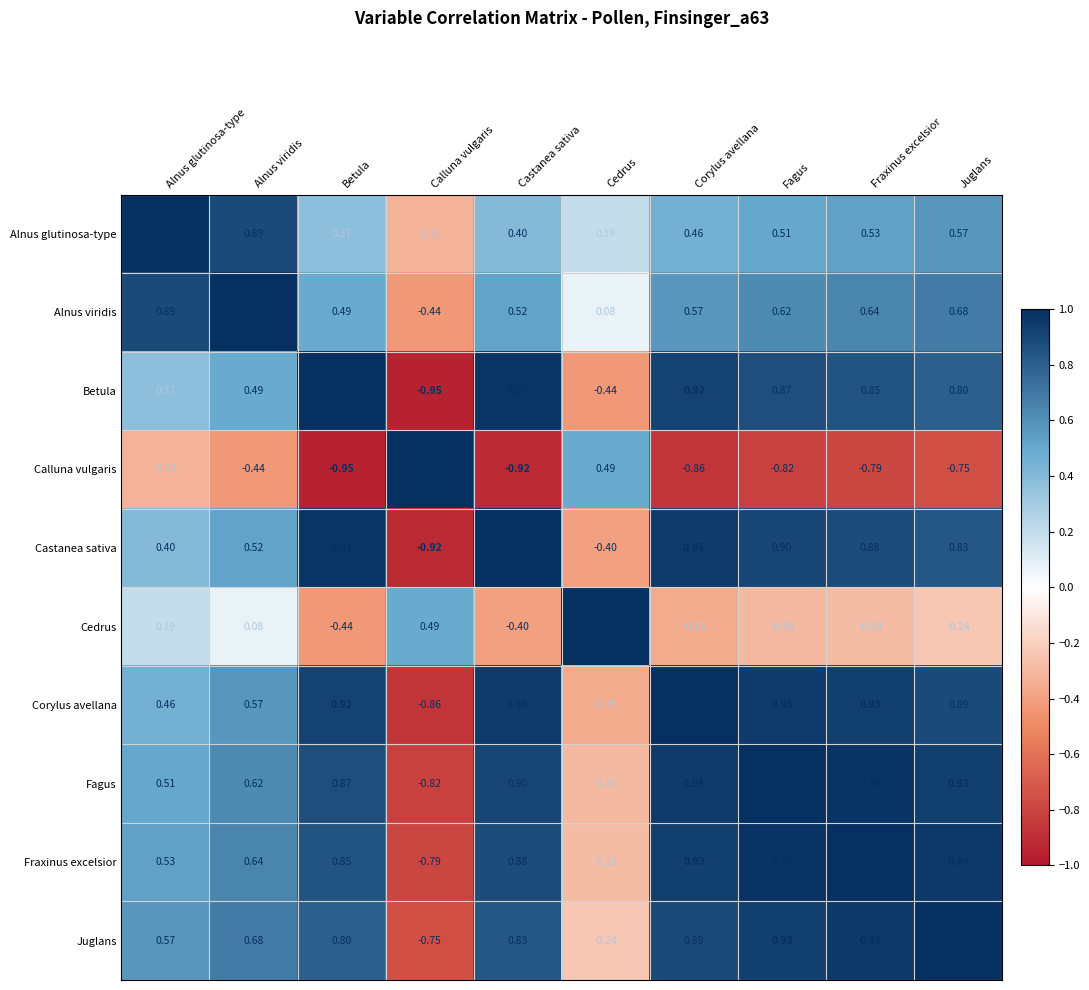

Rank the series at Alnus viridis from lowest to highest value.

Calluna vulgaris, Cedrus, Betula, Castanea sativa, Corylus avellana, Fagus, Fraxinus excelsior, Juglans, Alnus glutinosa-type, Alnus viridis